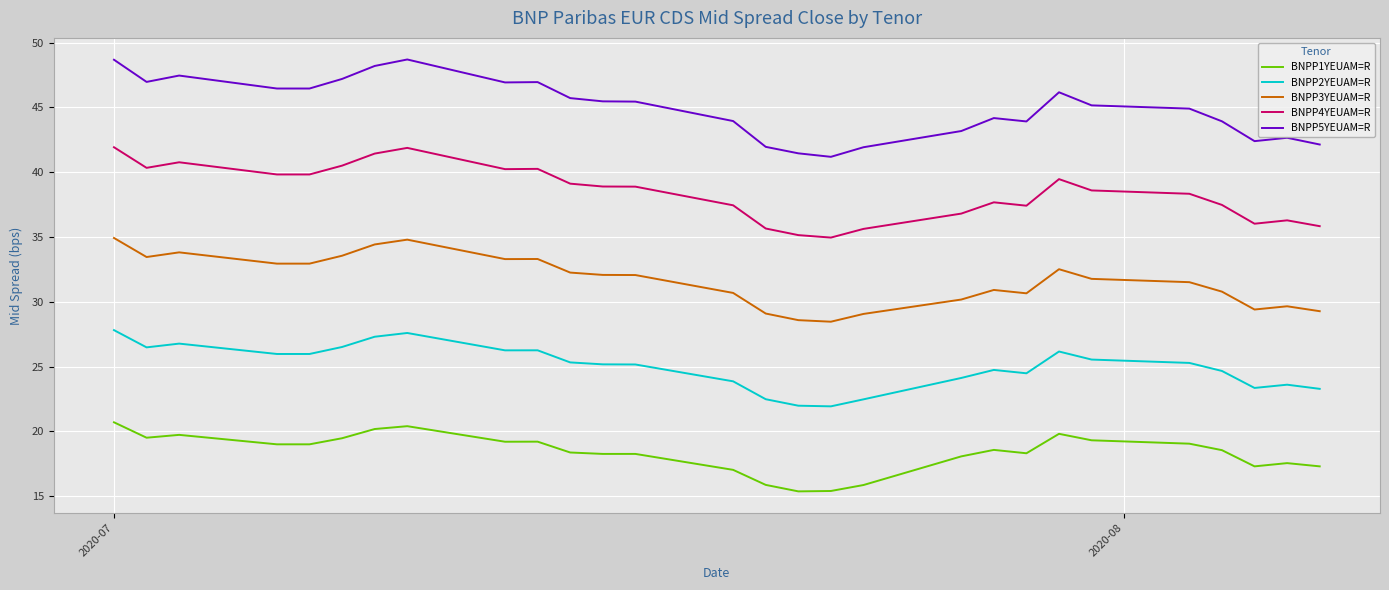

What is the minimum value shown in the chart?

15.4